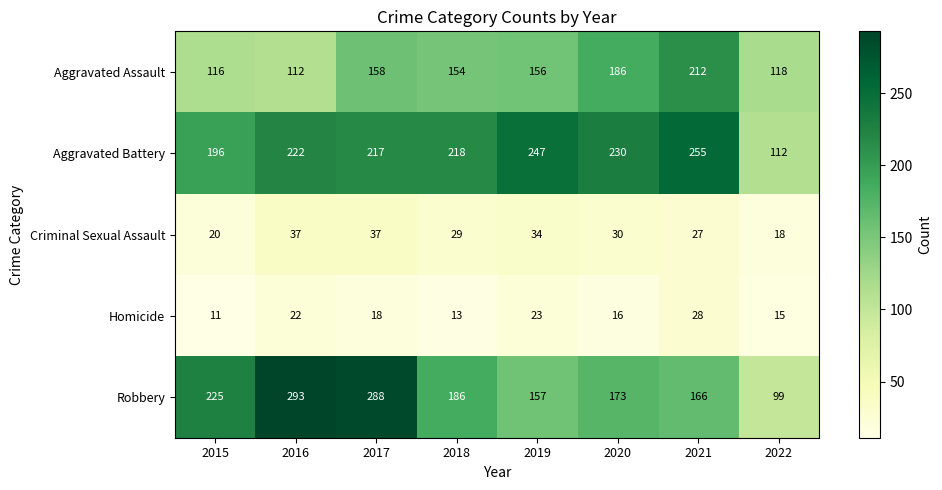

How many series are shown in this chart?

5